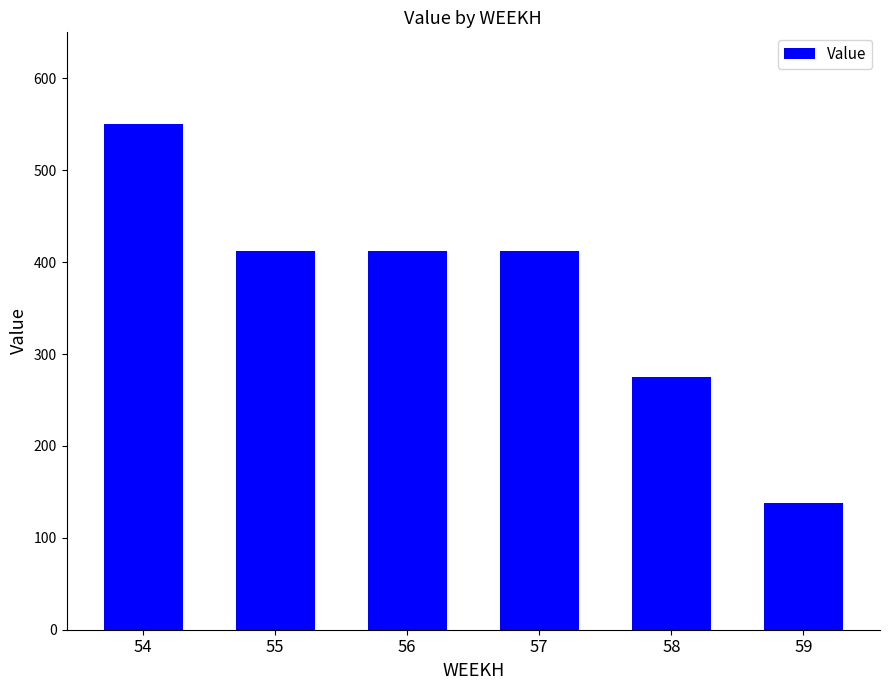

What is the value of the 4th bar from the left?

412.3